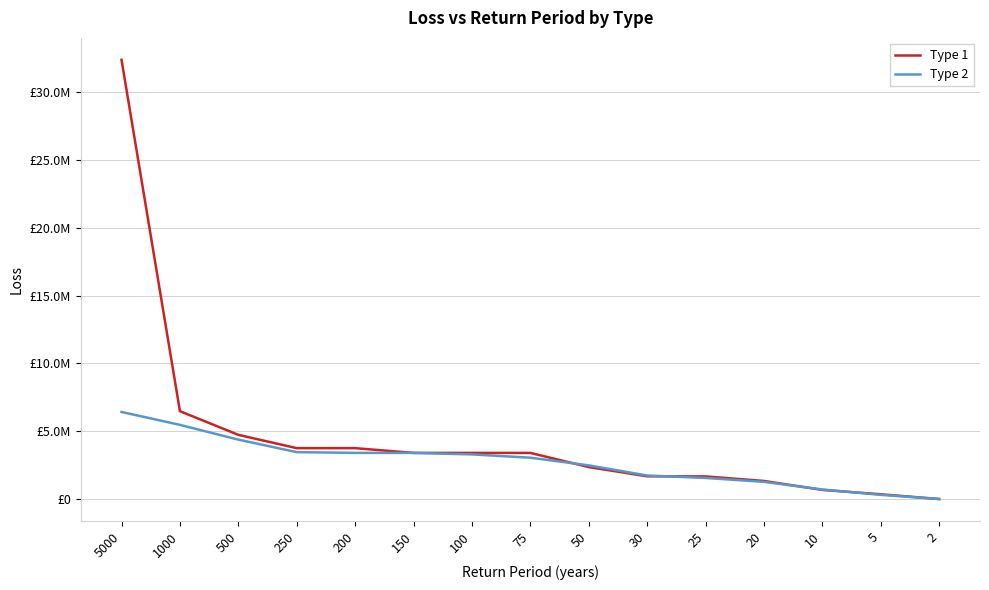

Reading right to left, transcribe all the data shown in this chart.

Type 1: 0.0	349520.0	673200.0	1331440.0	1666000.0	1675873.6	2355520.0	3400000.0	3400000.0	3400000.0	3749520.0	3749520.0	4731440.0	6475640.0	32378200.0
Type 2: 0.0	308244.4	701416.2	1267133.1	1553743.2	1733466.9	2482395.2	3047526.0	3289101.5	3400000.0	3400000.0	3455951.2	4378596.0	5467011.0	6419028.5